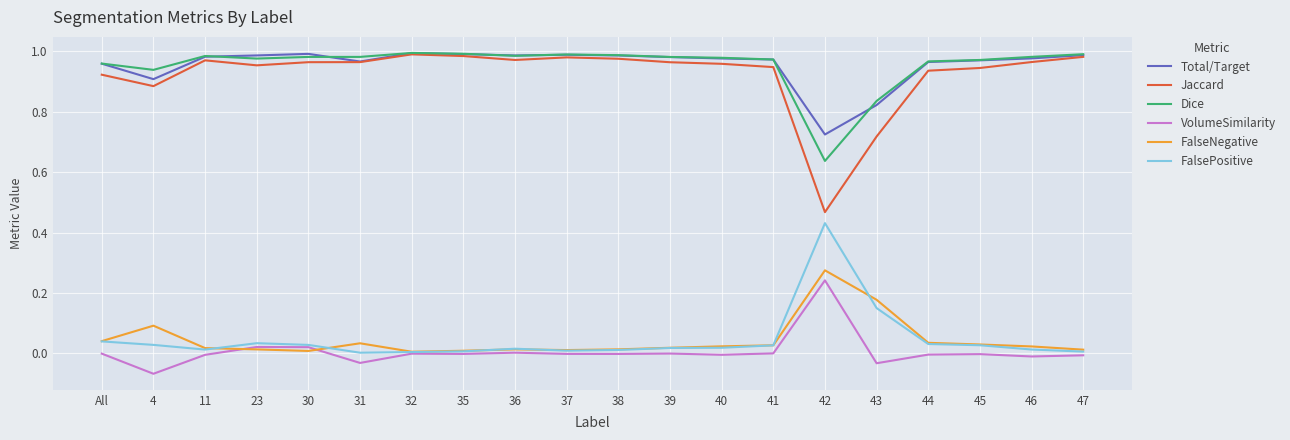

Is it true that Dice equals 0.5 at 4?

False